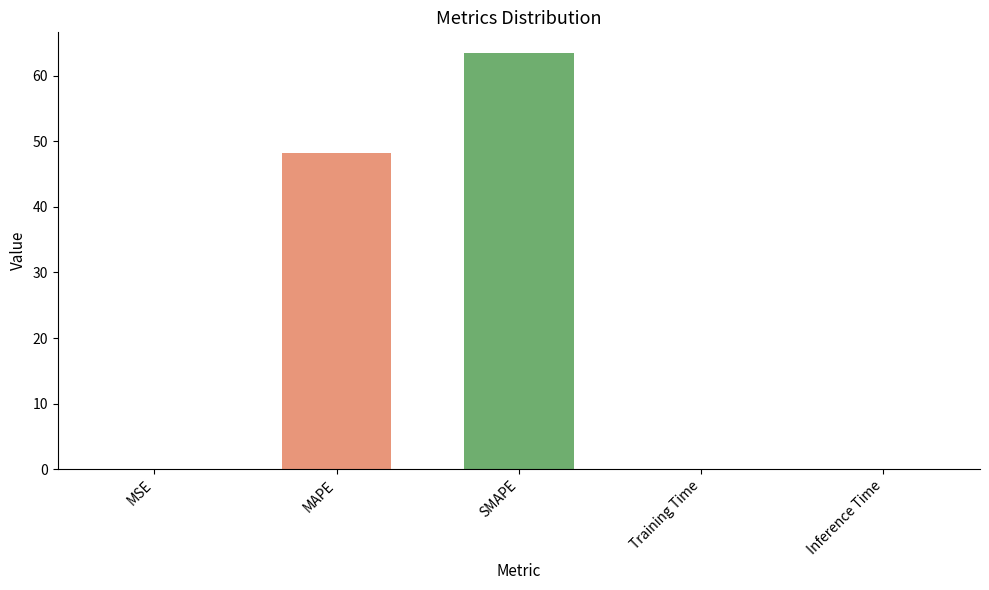

What is the change in value from MSE to MAPE?

+48.1